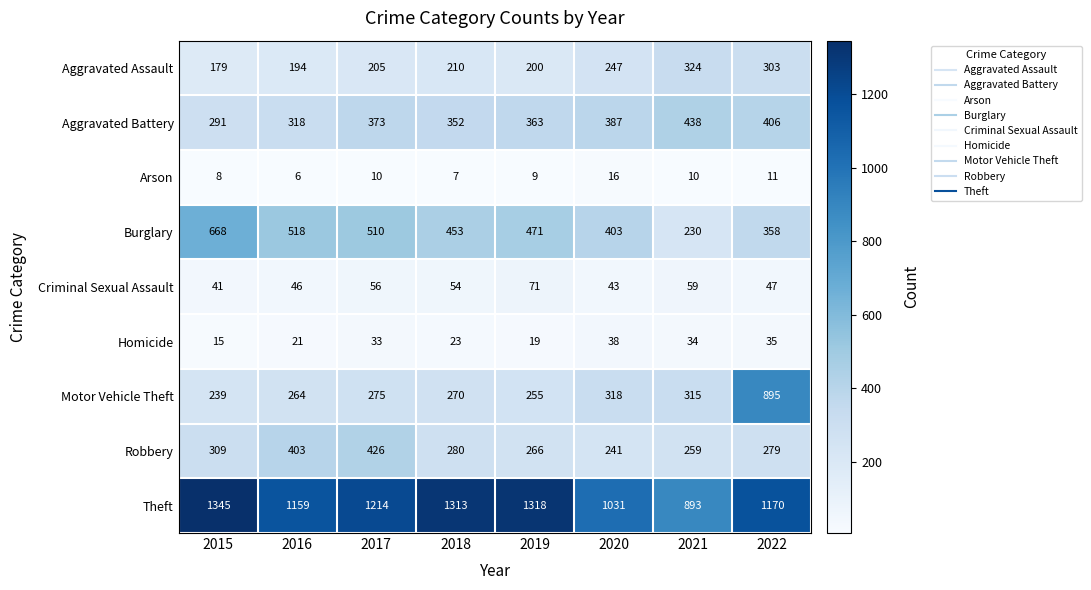

Where is Aggravated Battery nearest to the value 364?

2019